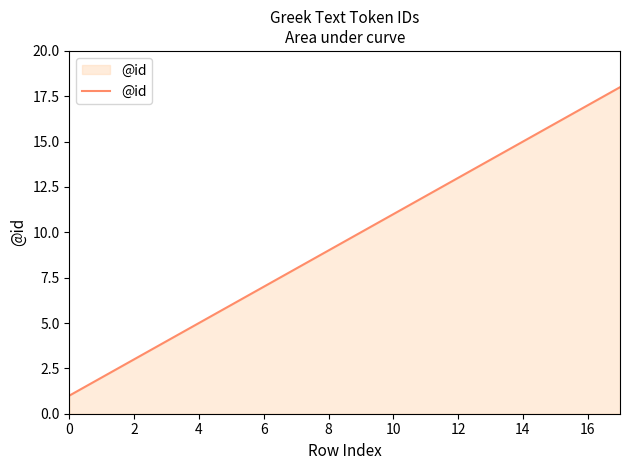

Reading left to right, list all the values displayed in this chart.

1	2	3	4	5	6	7	8	9	10	11	12	13	14	15	16	17	18